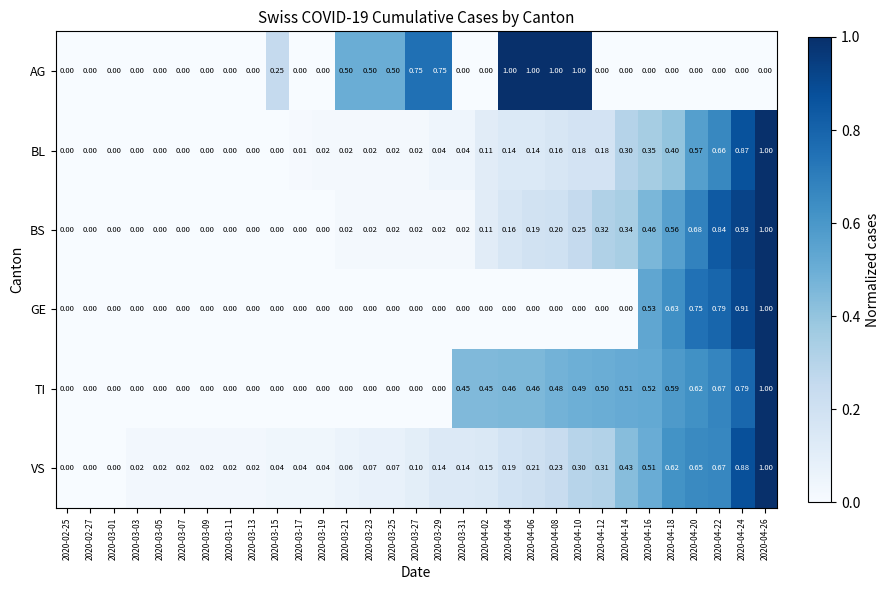

How many distinct data groups are displayed?

6